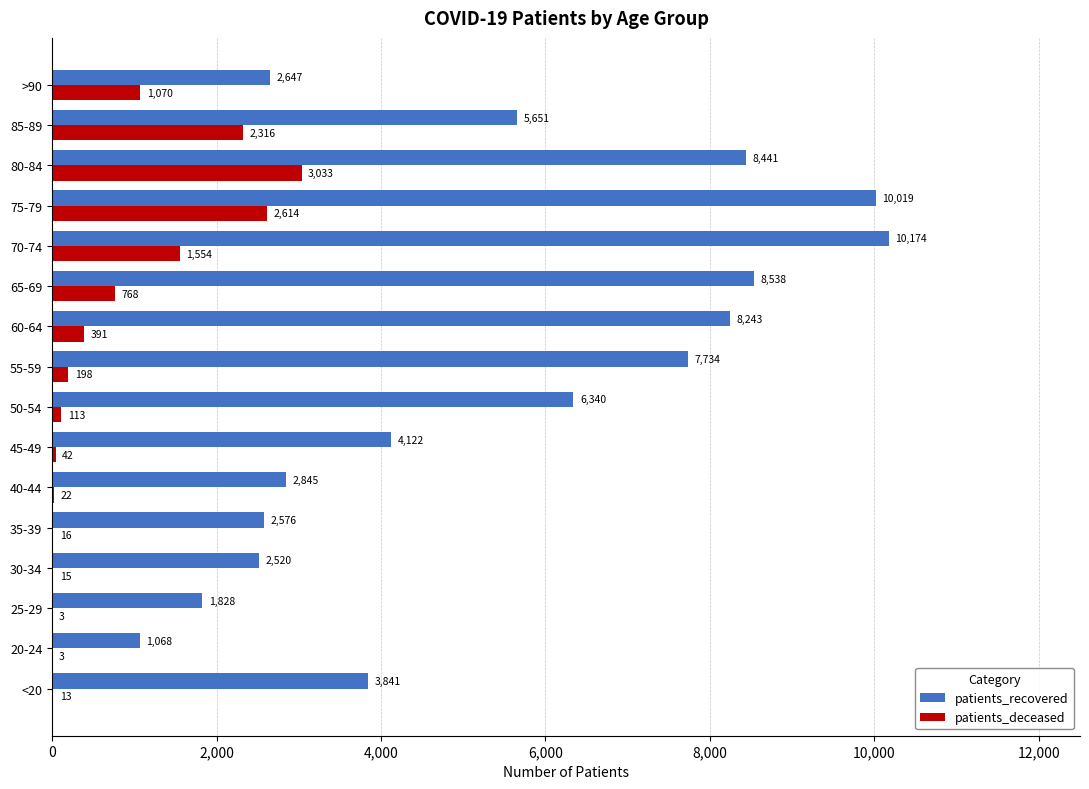

Which series has the widest spread of values?

patients_recovered